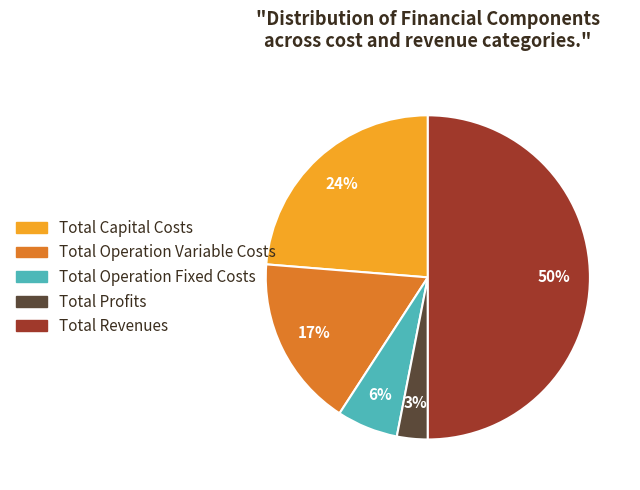

Between Total Capital Costs and Total Profits, which is larger?

Total Capital Costs